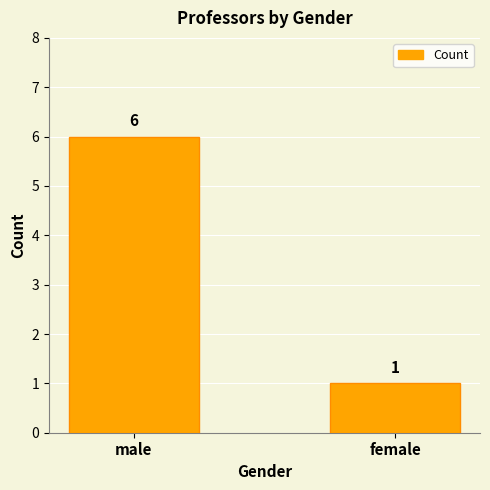

The chart shows a value of 2 at male. True or false?

False